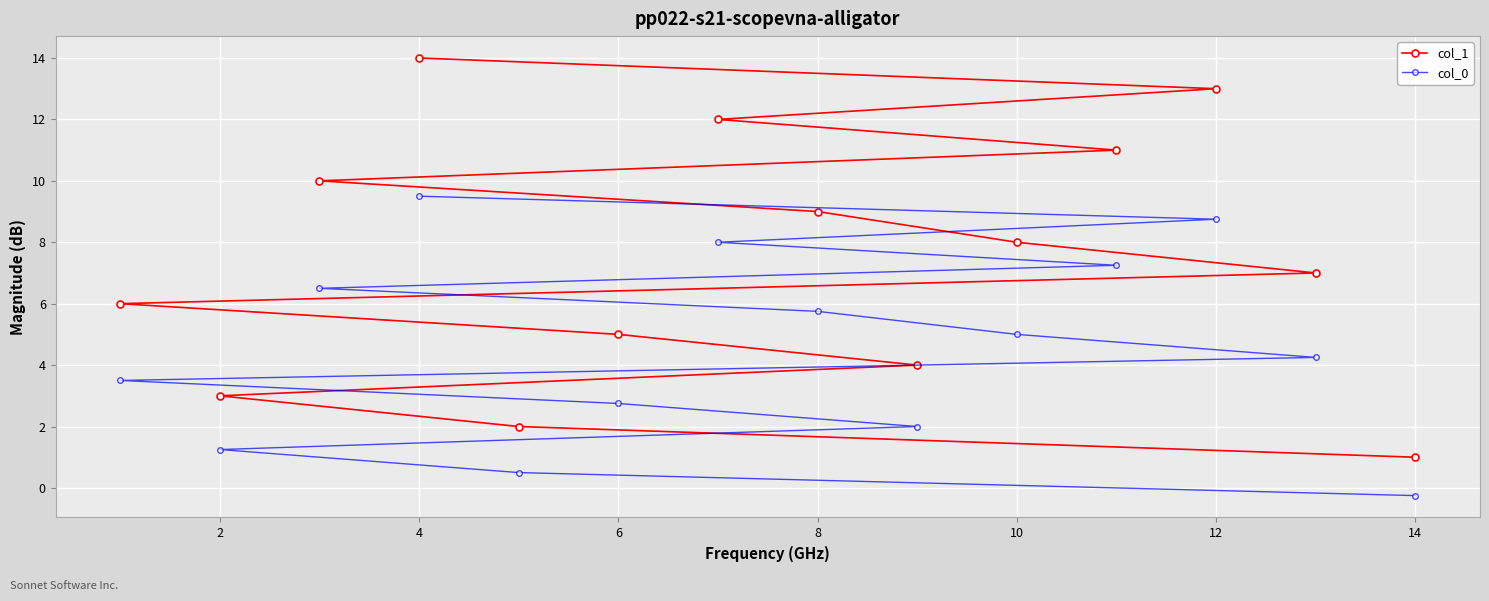

How many values in col_0 are above zero?

13